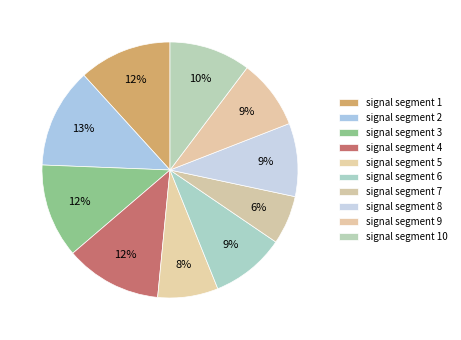

How many slices are in this pie chart?

10